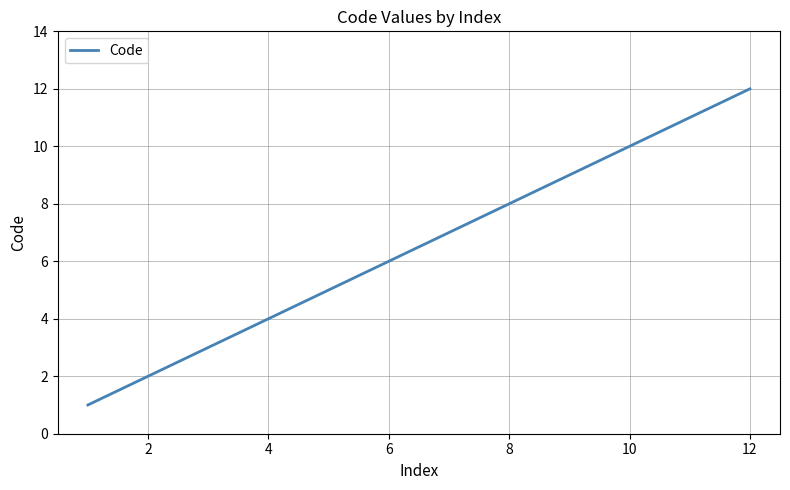

What is the difference between the maximum and second lowest values?

10